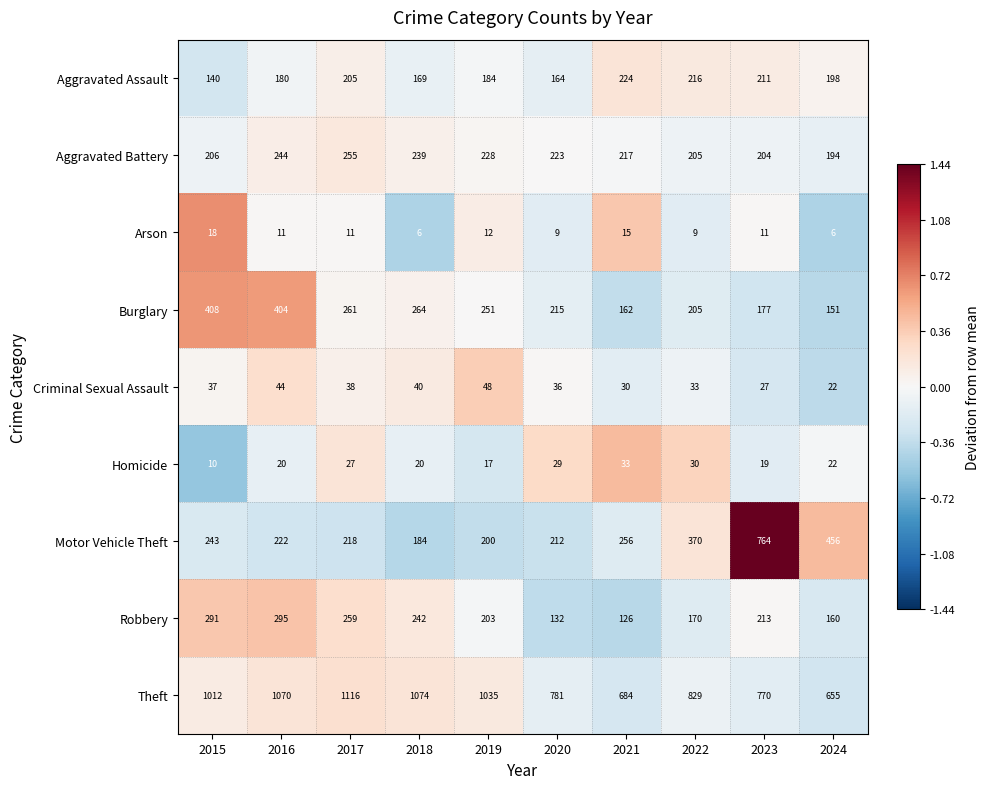

What is the average value of the Criminal Sexual Assault series?

36